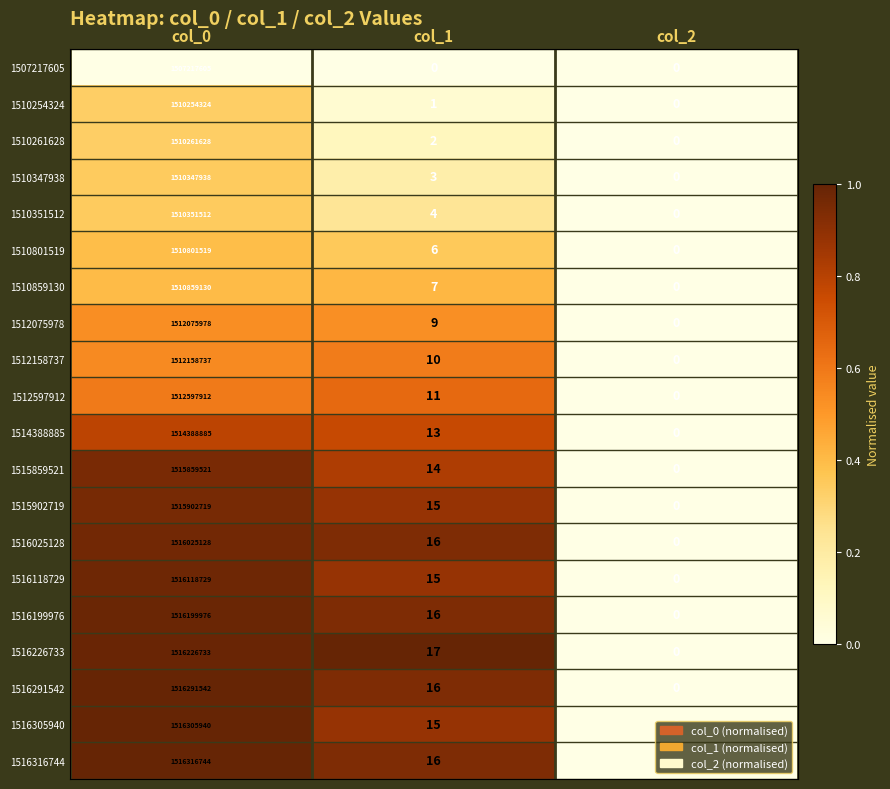

What is the total value across all series at col_0?

30266562200